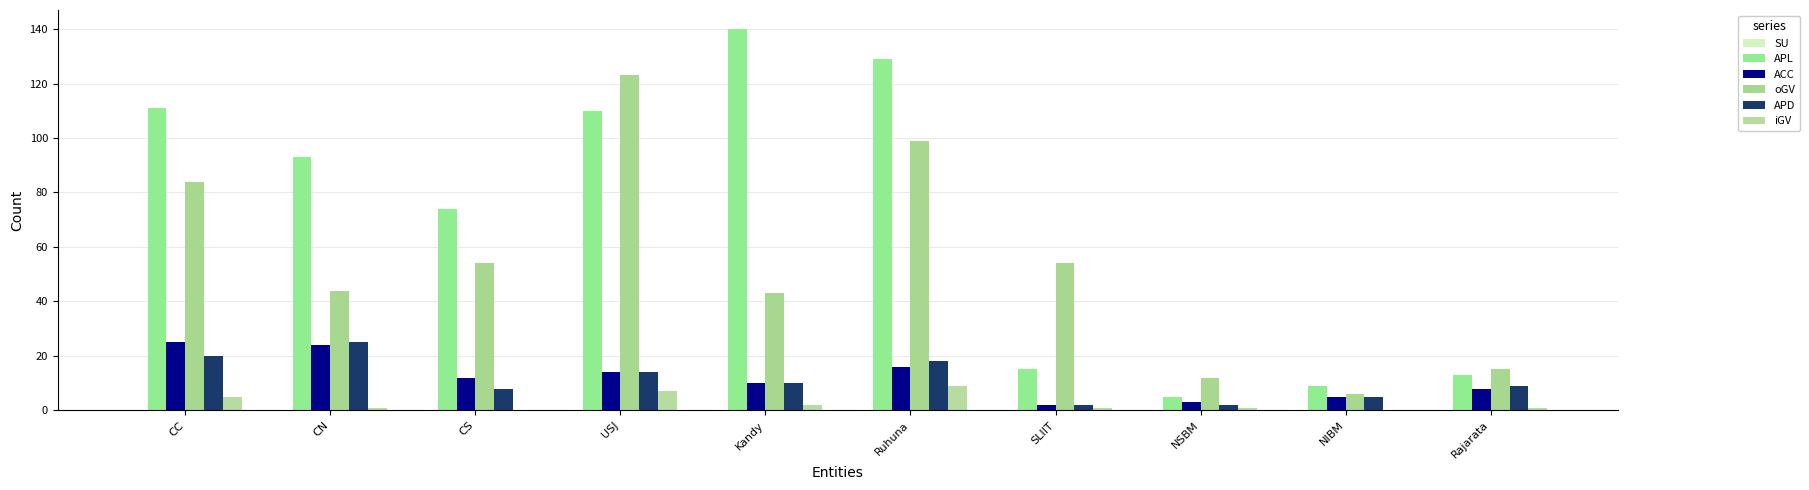

How many series are shown in this chart?

5